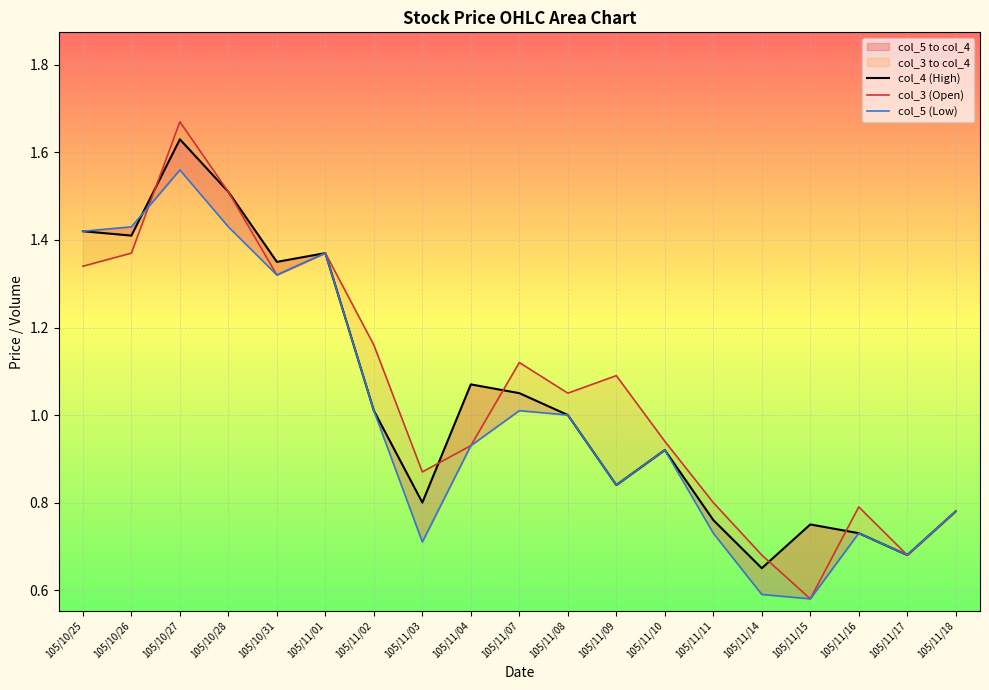

Reading right to left, transcribe all the data shown in this chart.

col_4 (High): 105/11/18=0.8	105/11/17=0.7	105/11/16=0.7	105/11/15=0.8	105/11/14=0.7	105/11/11=0.8	105/11/10=0.9	105/11/09=0.8	105/11/08=1.0	105/11/07=1.1	105/11/04=1.1	105/11/03=0.8	105/11/02=1.0	105/11/01=1.4	105/10/31=1.4	105/10/28=1.5	105/10/27=1.6	105/10/26=1.4	105/10/25=1.4
col_3 (Open): 105/11/18=0.8	105/11/17=0.7	105/11/16=0.8	105/11/15=0.6	105/11/14=0.7	105/11/11=0.8	105/11/10=0.9	105/11/09=1.1	105/11/08=1.1	105/11/07=1.1	105/11/04=0.9	105/11/03=0.9	105/11/02=1.2	105/11/01=1.4	105/10/31=1.3	105/10/28=1.5	105/10/27=1.7	105/10/26=1.4	105/10/25=1.3
col_5 (Low): 105/11/18=0.8	105/11/17=0.7	105/11/16=0.7	105/11/15=0.6	105/11/14=0.6	105/11/11=0.7	105/11/10=0.9	105/11/09=0.8	105/11/08=1.0	105/11/07=1.0	105/11/04=0.9	105/11/03=0.7	105/11/02=1.0	105/11/01=1.4	105/10/31=1.3	105/10/28=1.4	105/10/27=1.6	105/10/26=1.4	105/10/25=1.4